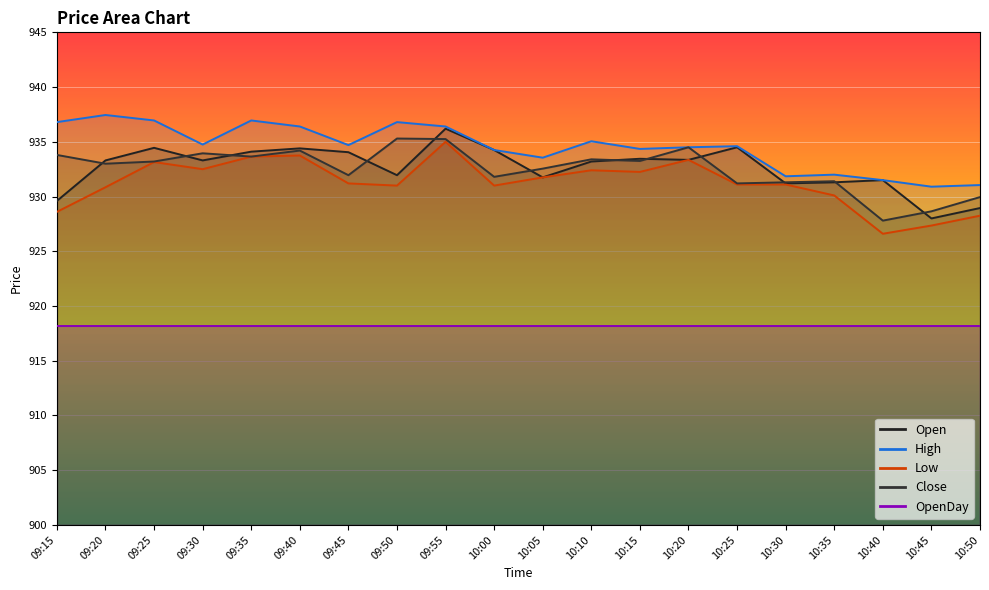

How many values in the Open series exceed 933?

12